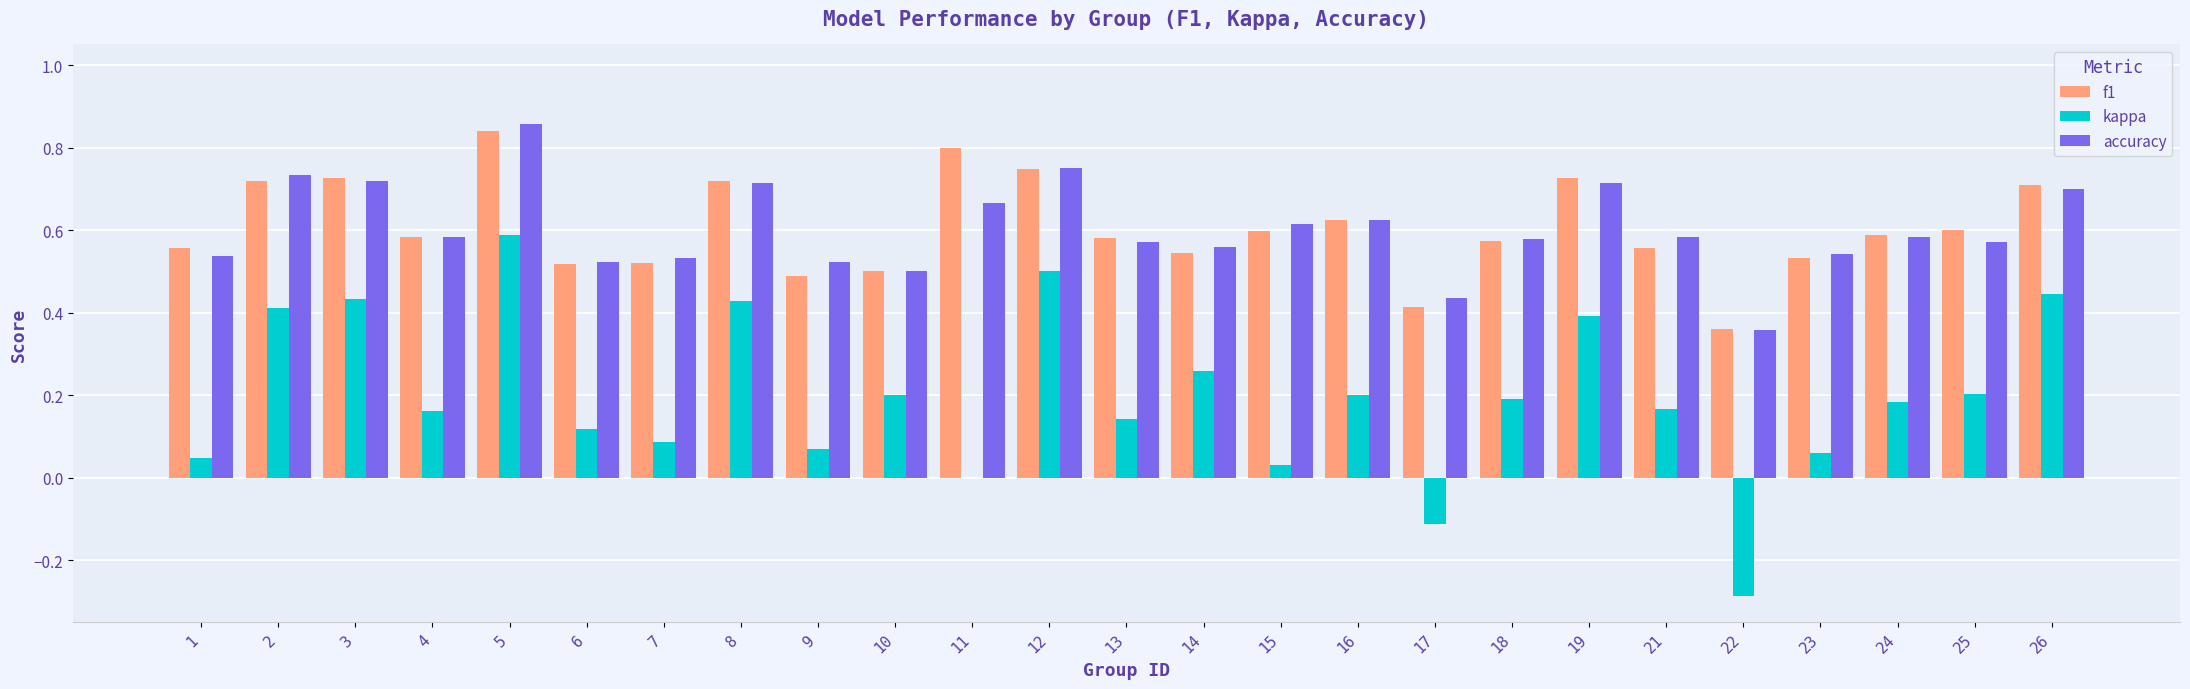

At which label does f1 reach its peak?

5